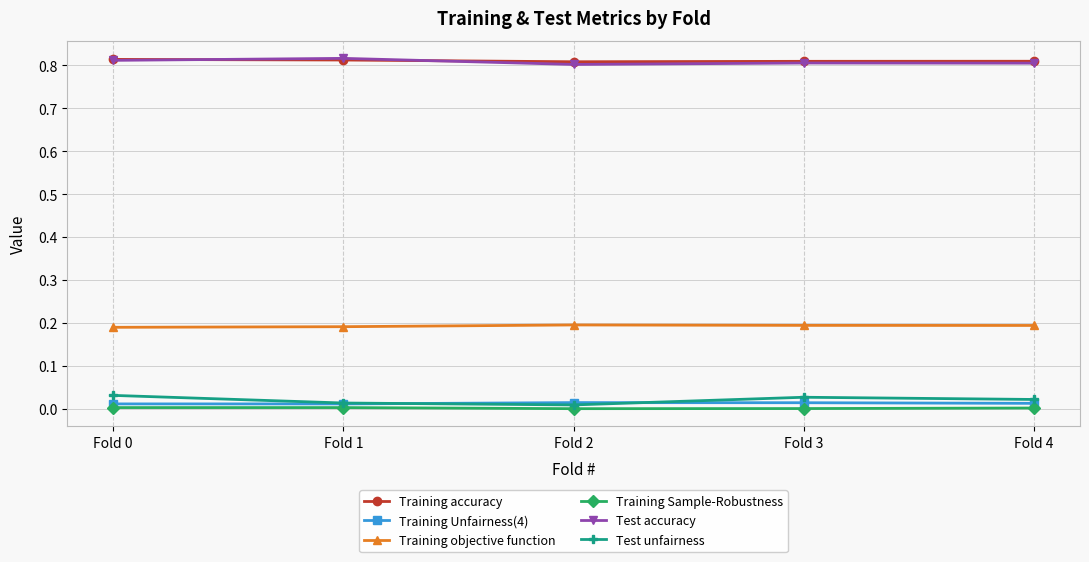

Count the number of data series in this chart.

6